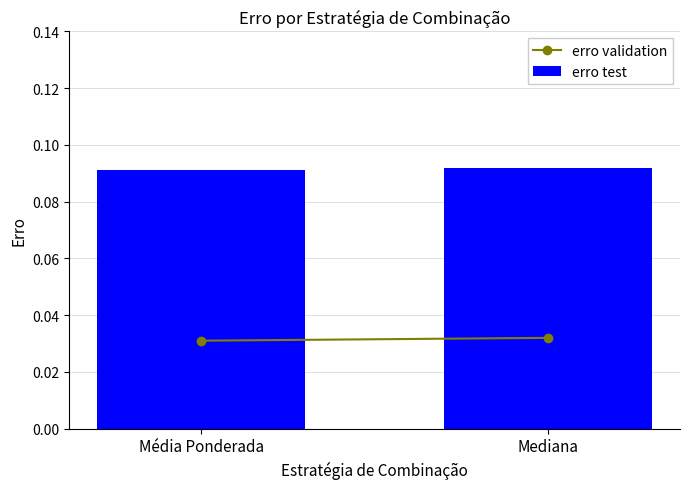

What is the label of the 1st bar from the right?

Mediana